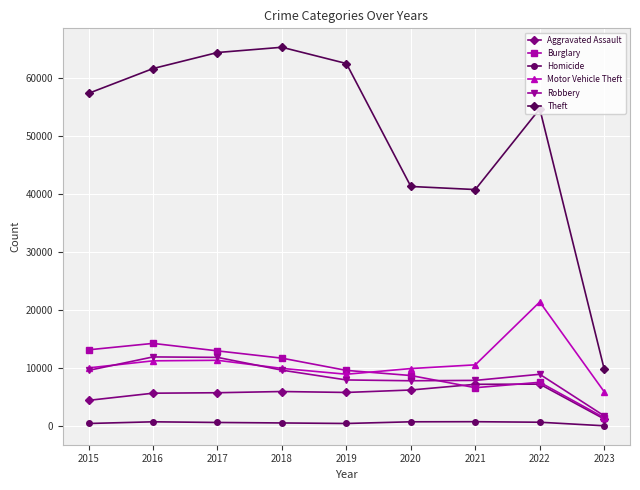

How many series are shown in this chart?

6